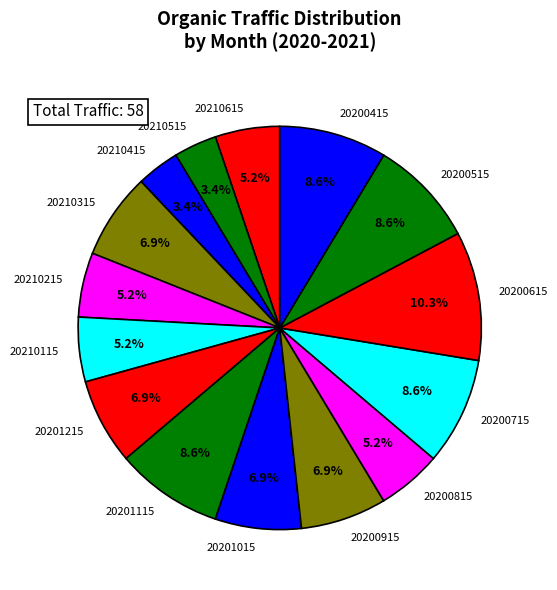

Rank the categories by value from highest to lowest.

20200615, 20201115, 20200715, 20200515, 20200415, 20210315, 20201215, 20201015, 20200915, 20210615, 20210215, 20210115, 20200815, 20210515, 20210415